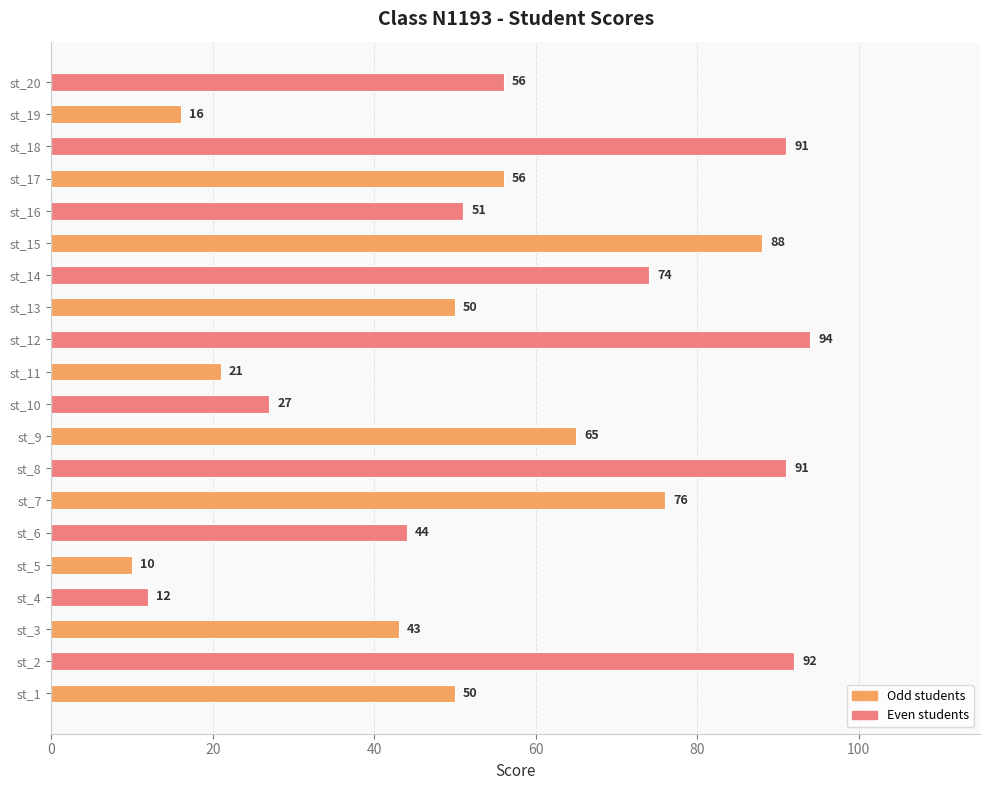

What is the change in value from st_13 to st_16?

+1